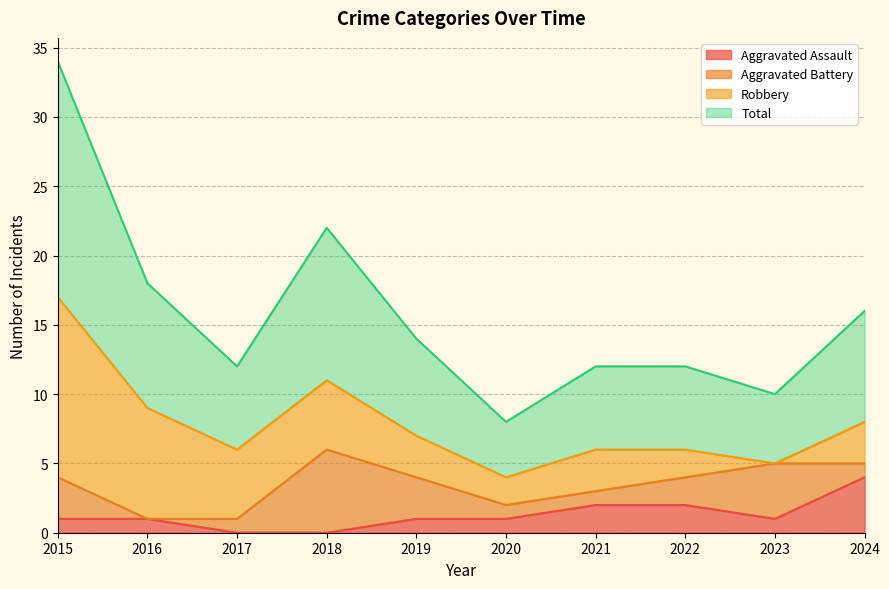

True or false: Total and Aggravated Assault intersect in this chart.

False